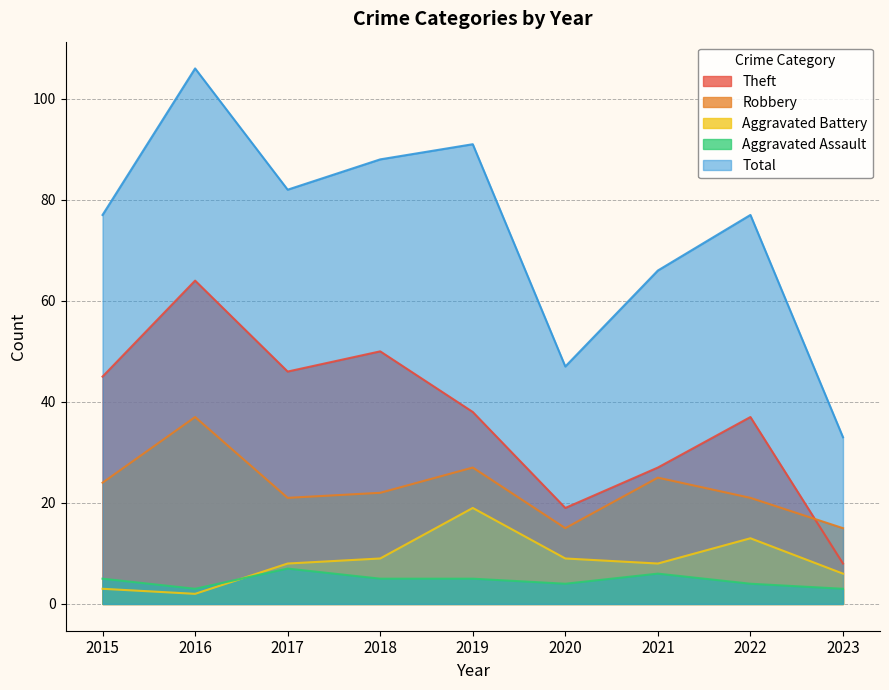

At how many categories does at least one series exceed 16?

9